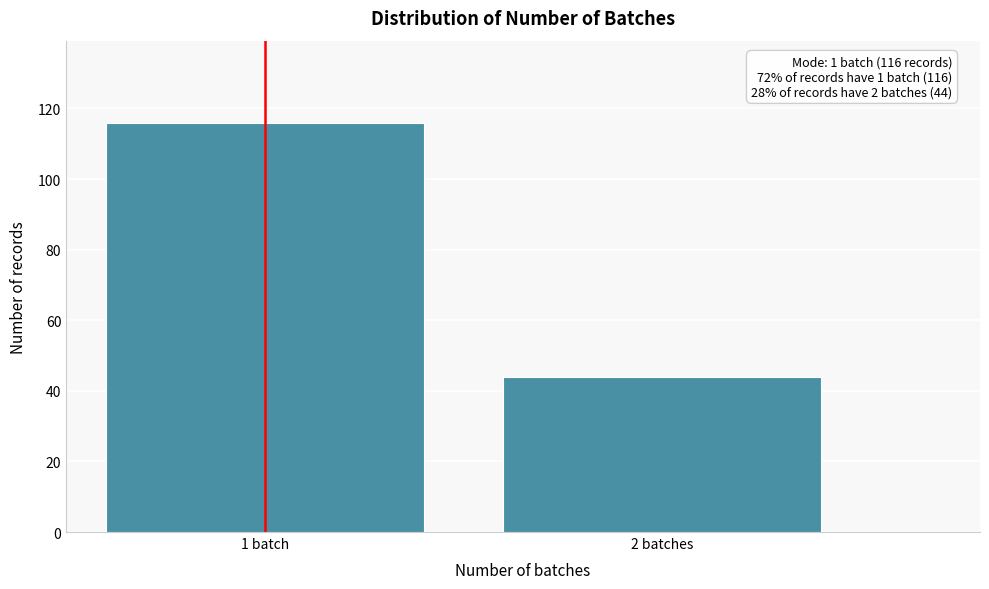

Reading left to right, extract all data points from this chart.

116	44